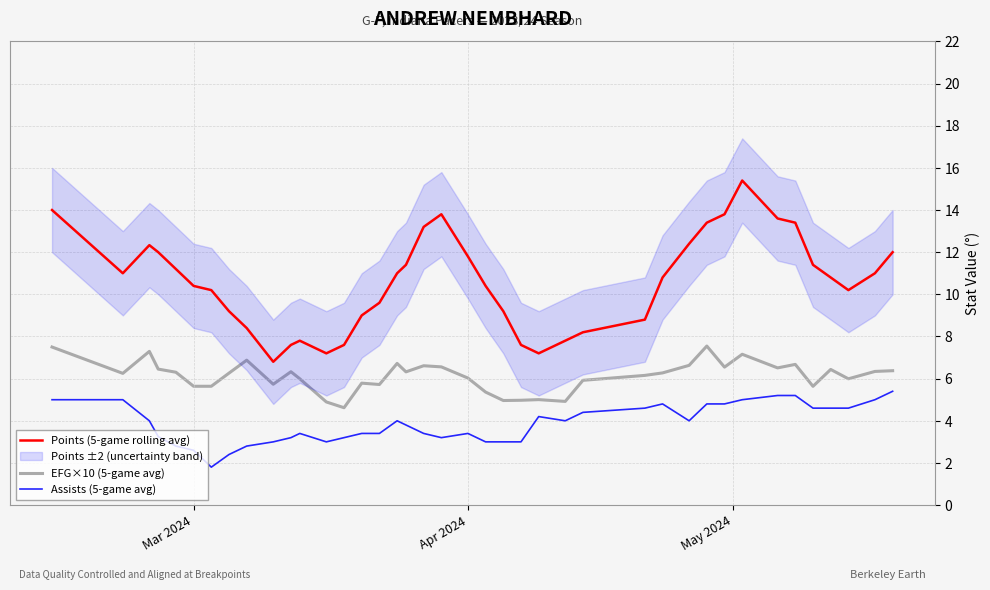

True or false: EFG×10 (5-game avg) has a value of 8.8 at Mar 2024.

False